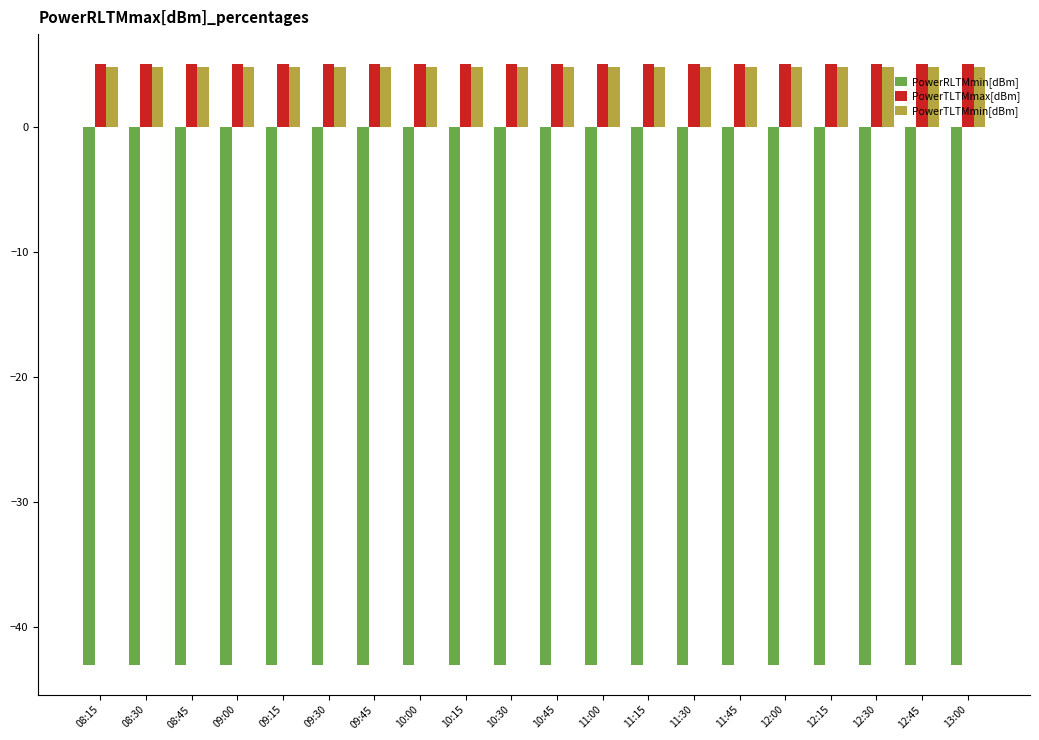

How many distinct data groups are displayed?

3